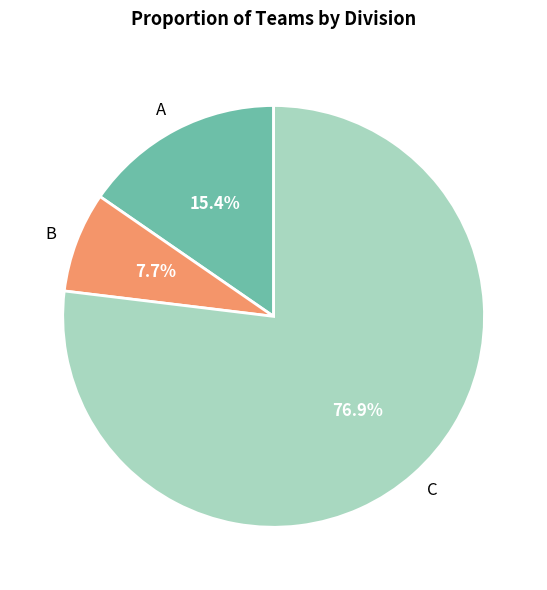

Which slice is the smallest?

B